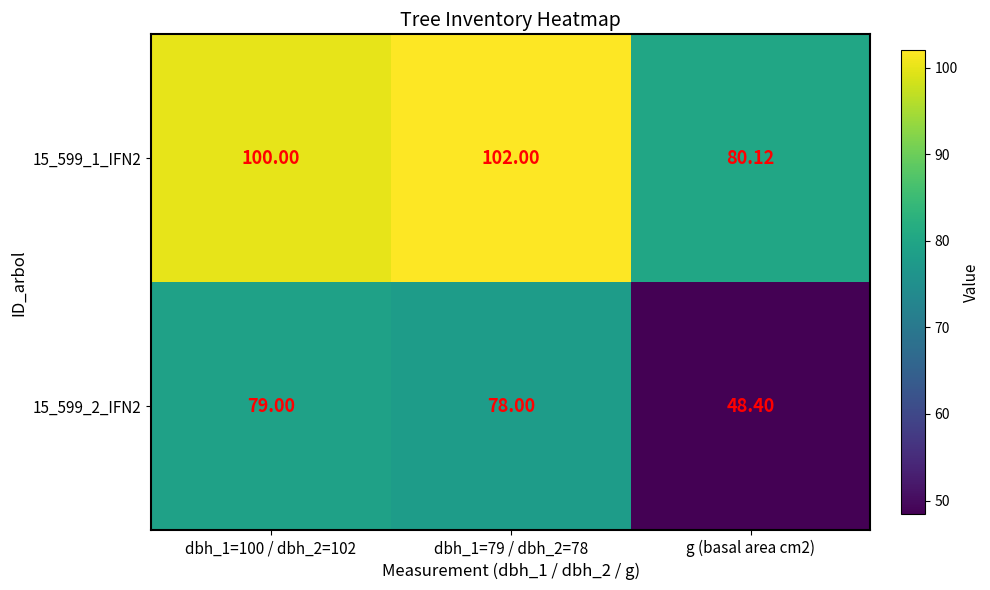

Is the value of 15_599_1_IFN2 at g (basal area cm2) greater than the value of 15_599_2_IFN2 at dbh_1=100 / dbh_2=102?

Yes